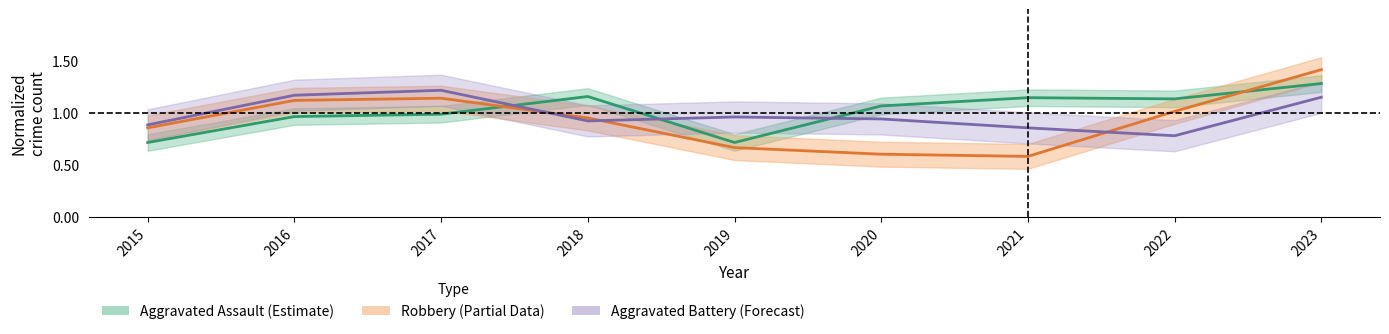

At which label does Aggravated Assault first exceed 1?

2018